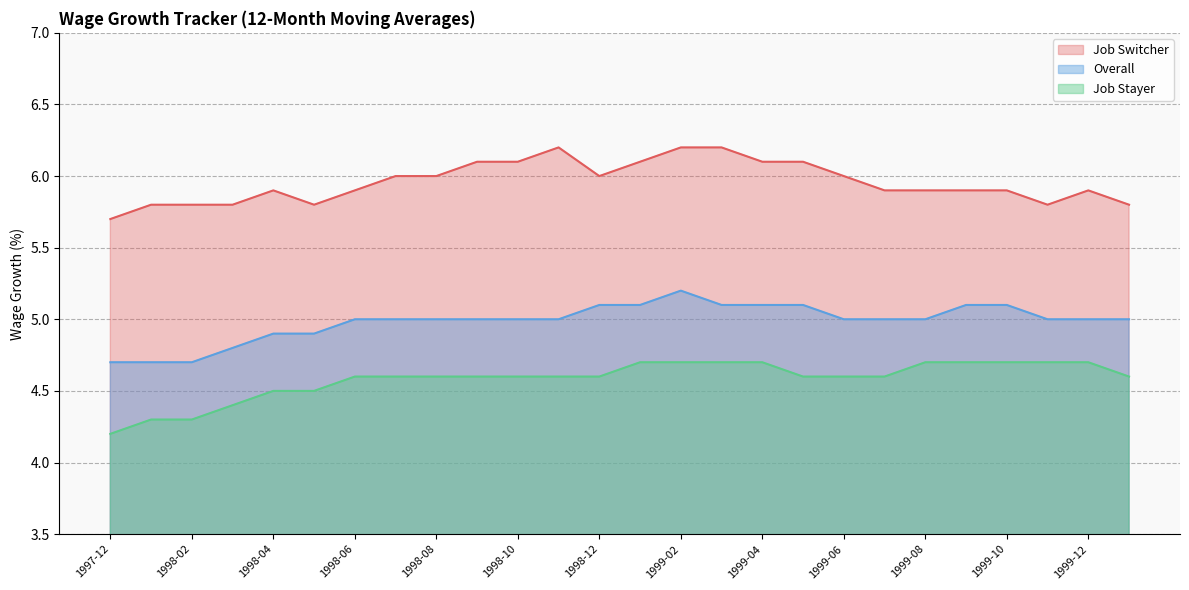

What is the spread (max minus min) of values at 1999-06?

1.4